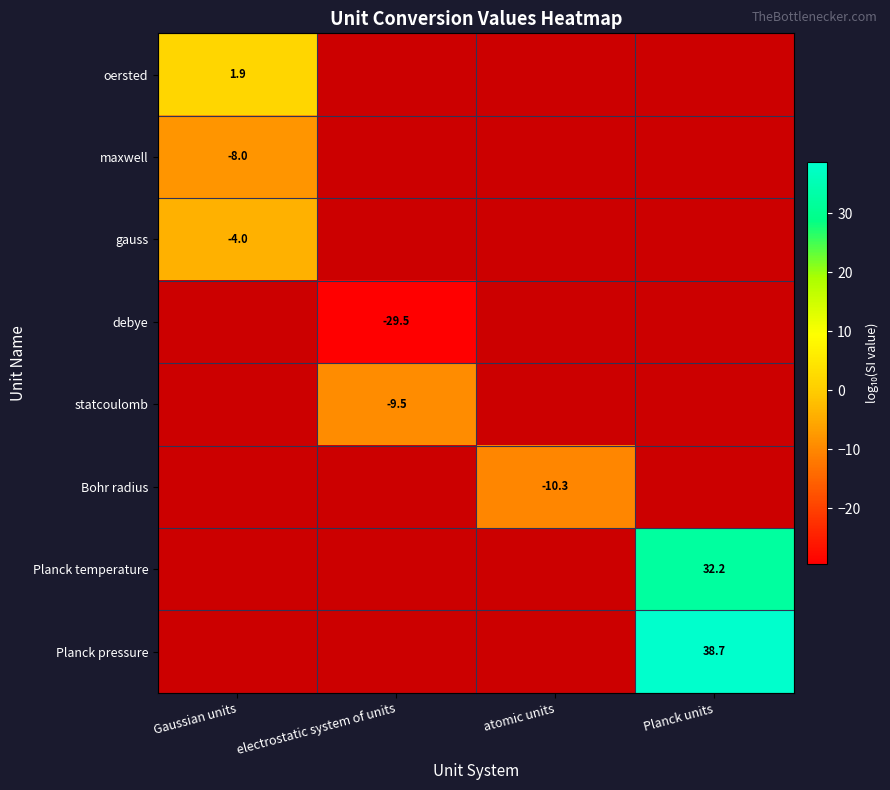

Which category has the highest value in the gauss series?

Gaussian units